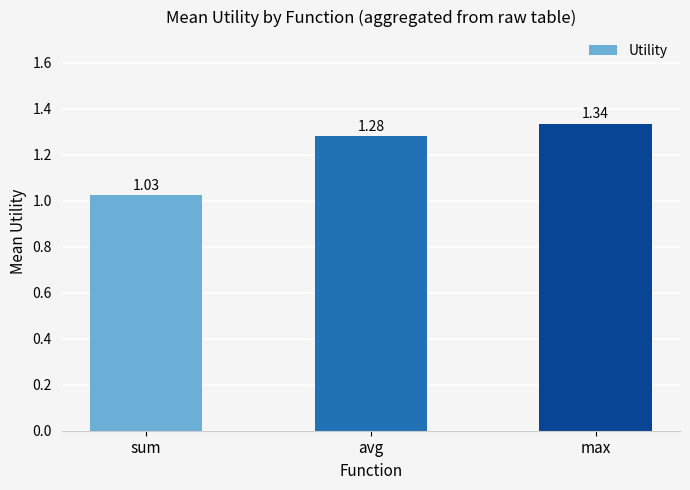

Which label corresponds to the largest value in the chart?

max